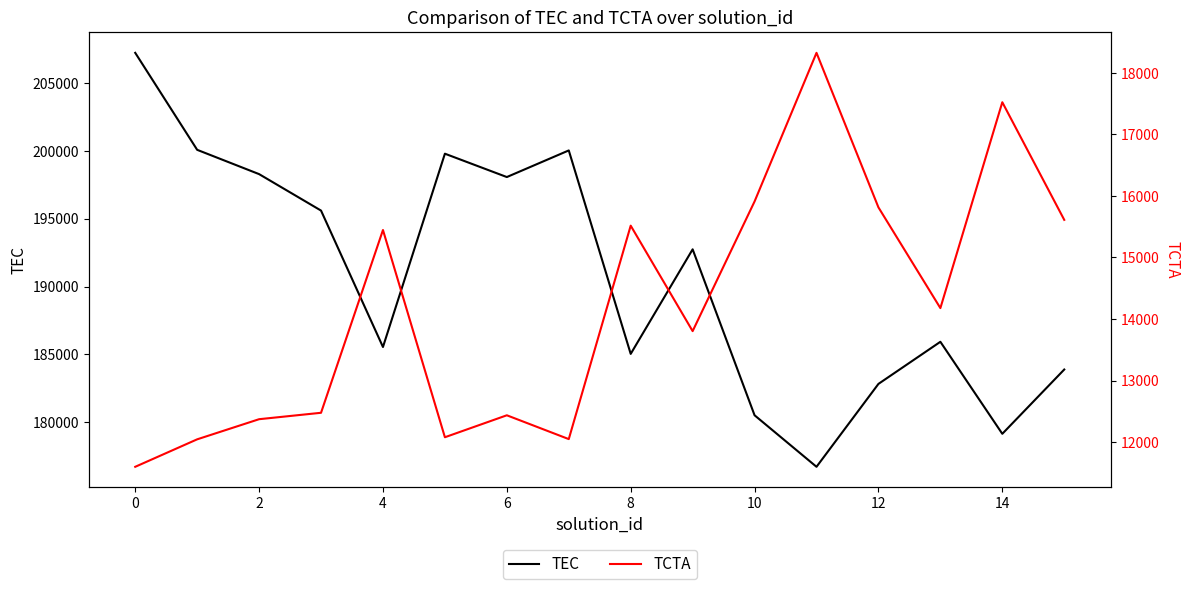

True or false: TCTA and TEC cross at least once.

False